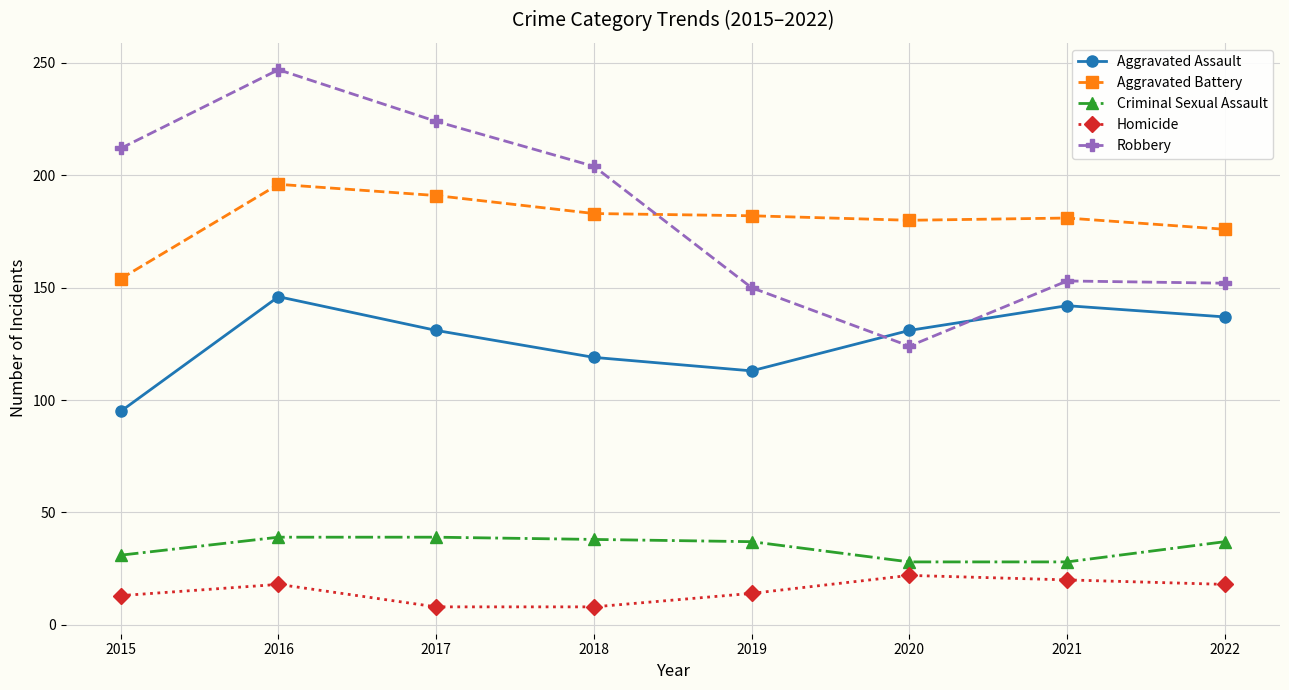

What is the spread (max minus min) of values at 2015?

199